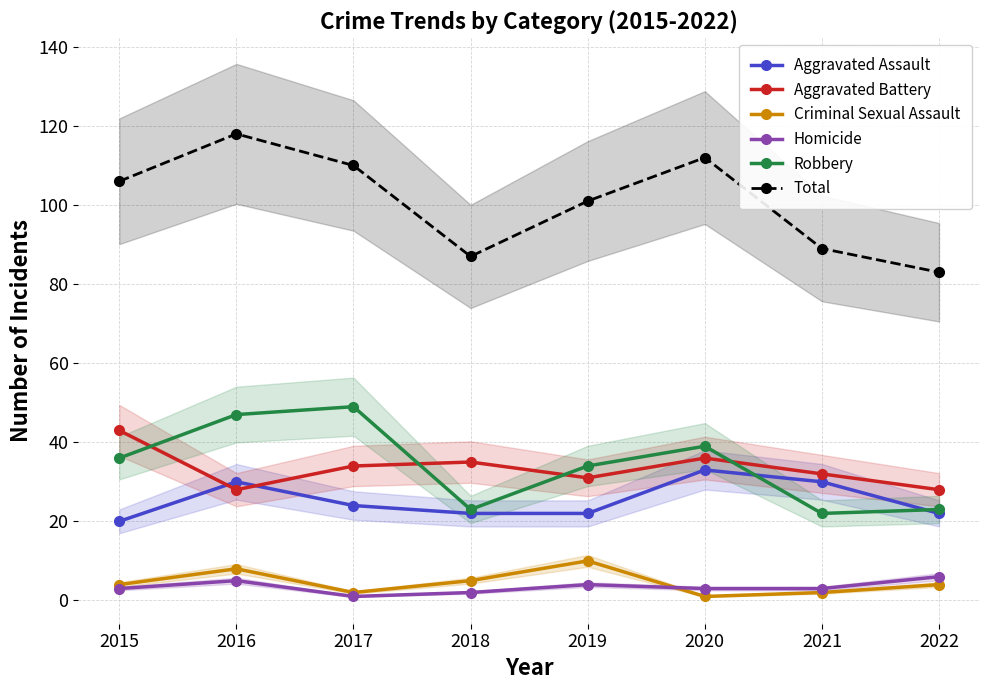

Between 2020 and 2019, which is larger?

2020